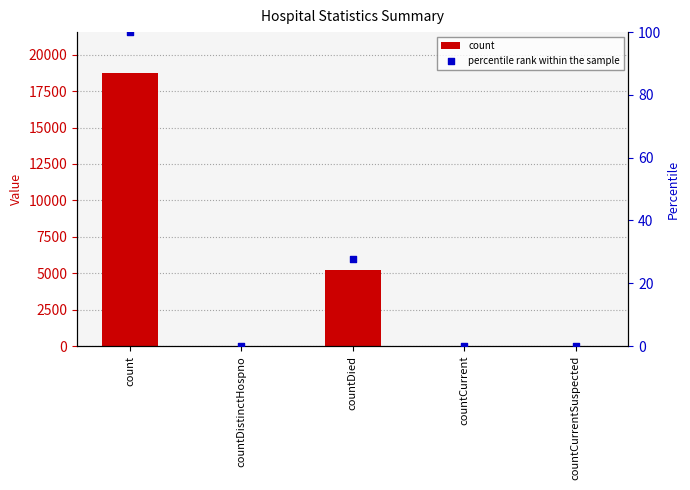

Is the value of count at countCurrentSuspected greater than the value of percentile rank within the sample at countDistinctHospno?

No